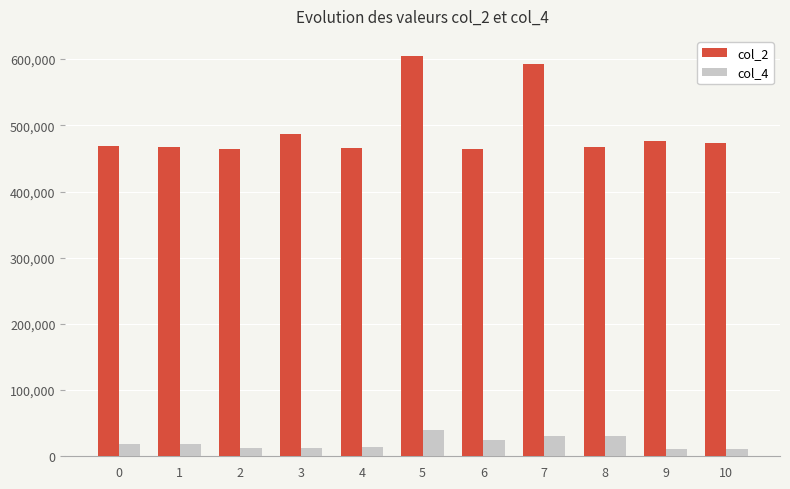

Where is col_2 nearest to the value 534812?

3